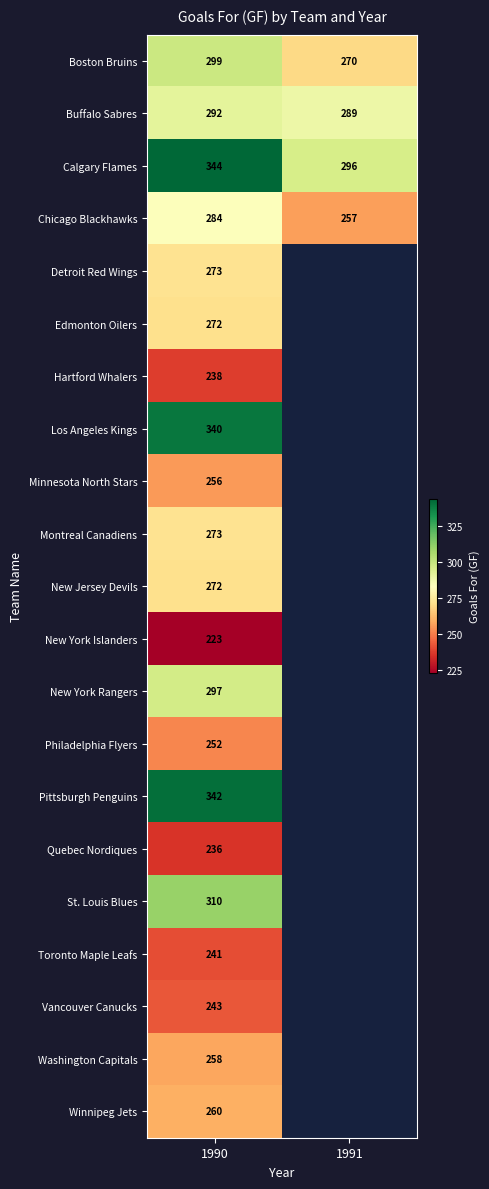

Is the value of Montreal Canadiens at 1990 greater than the value of Washington Capitals at 1990?

Yes